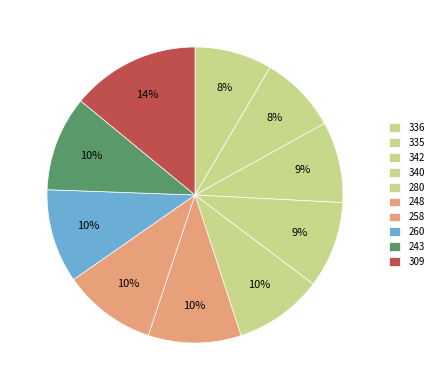

How many segments does this pie chart have?

10